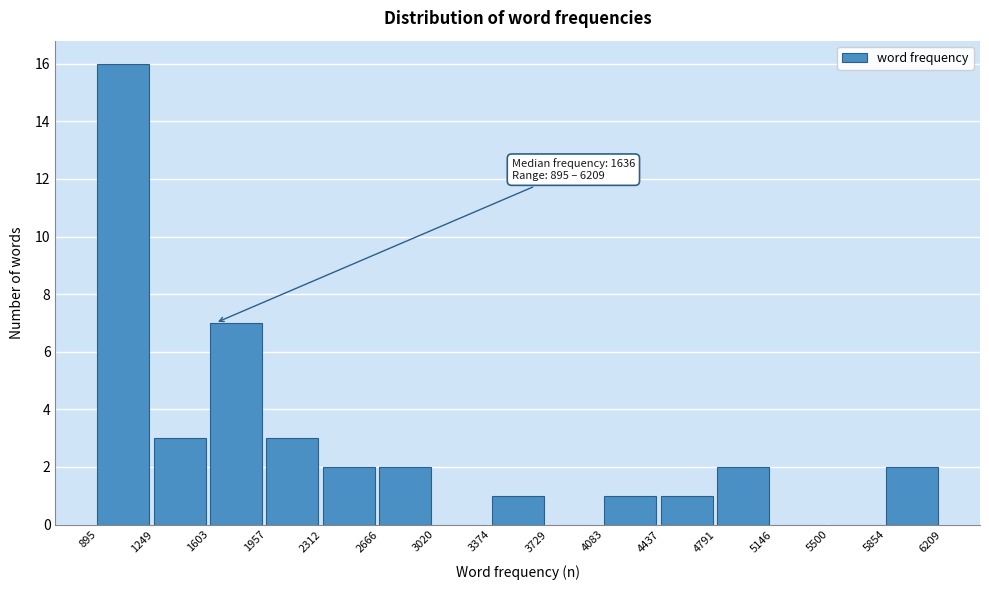

Which range on the x-axis has the tallest bar?

895 to 1249